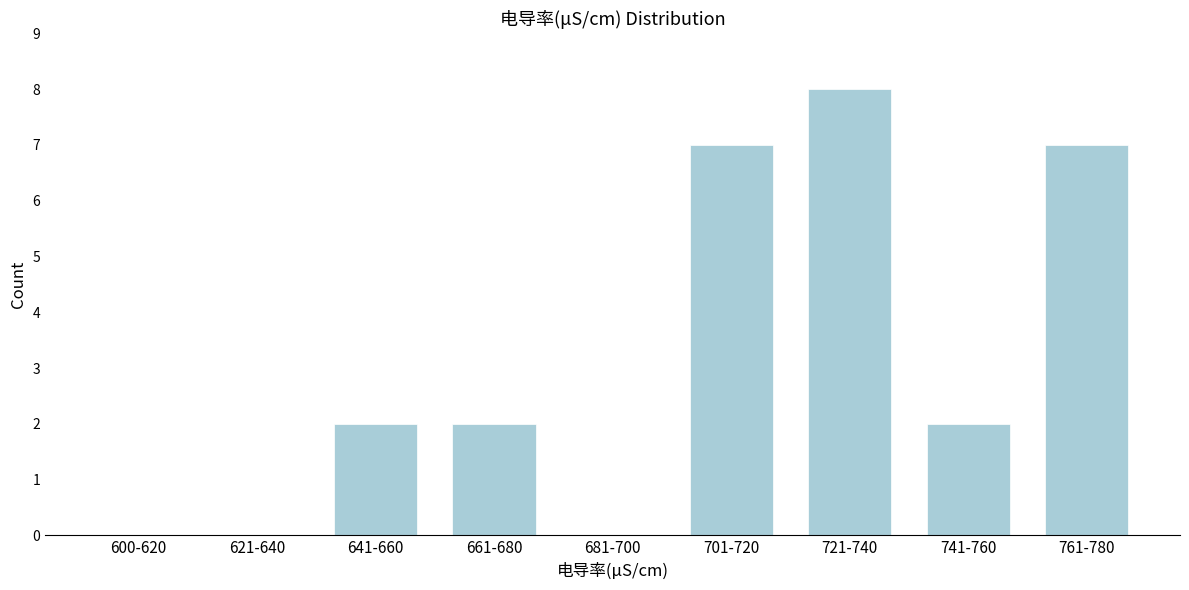

Reading left to right, list all the values displayed in this chart.

600-620=0	621-640=0	641-660=2	661-680=2	681-700=0	701-720=7	721-740=8	741-760=2	761-780=7